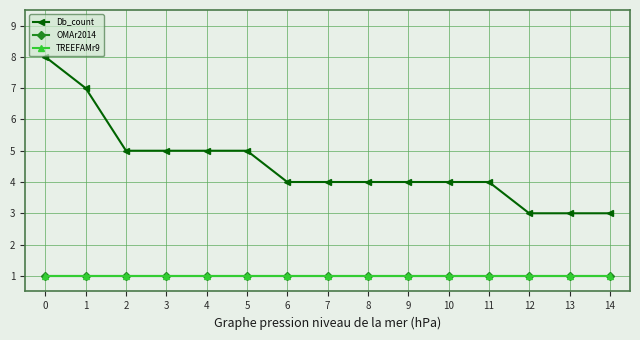

Is this an area chart (filled region under the line)?

No